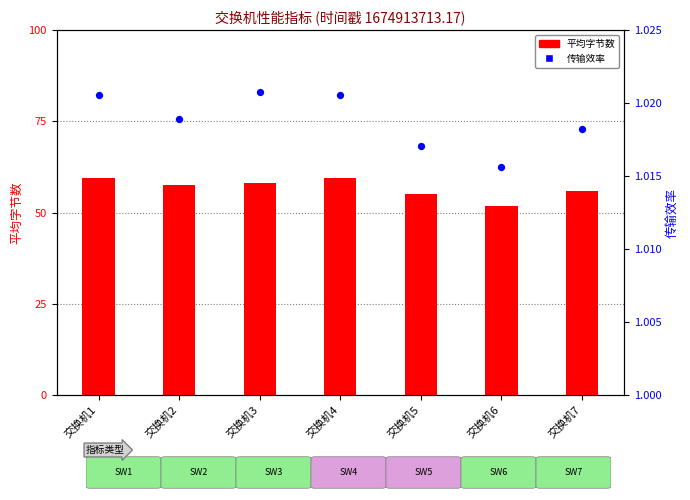

Which series contains the lowest Y value?

平均字节数